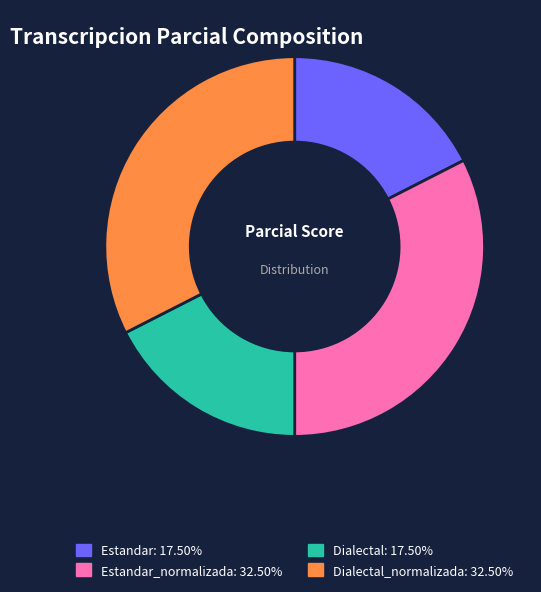

Is there a majority slice in this chart?

No